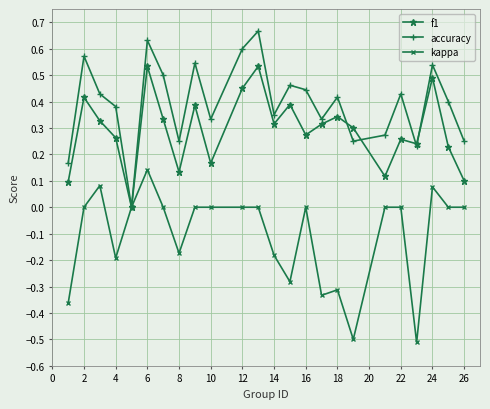

List the series in order of their overall mean, lowest first.

kappa, f1, accuracy